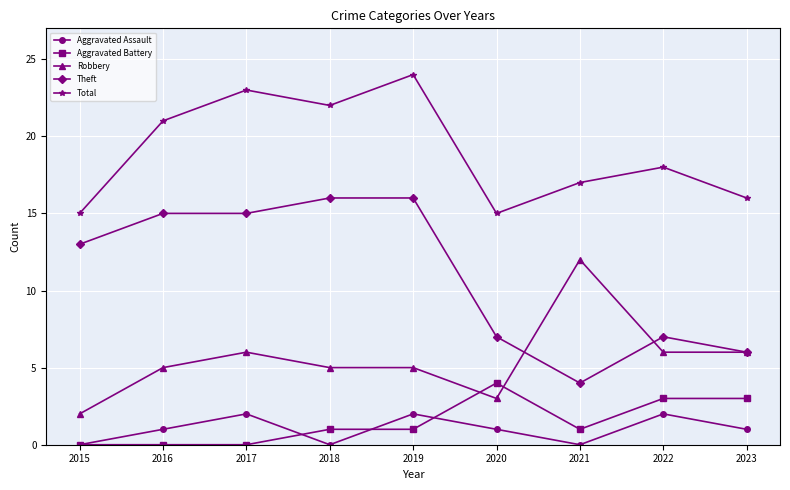

What is the difference between the maximum and minimum values in the Aggravated Battery series?

4